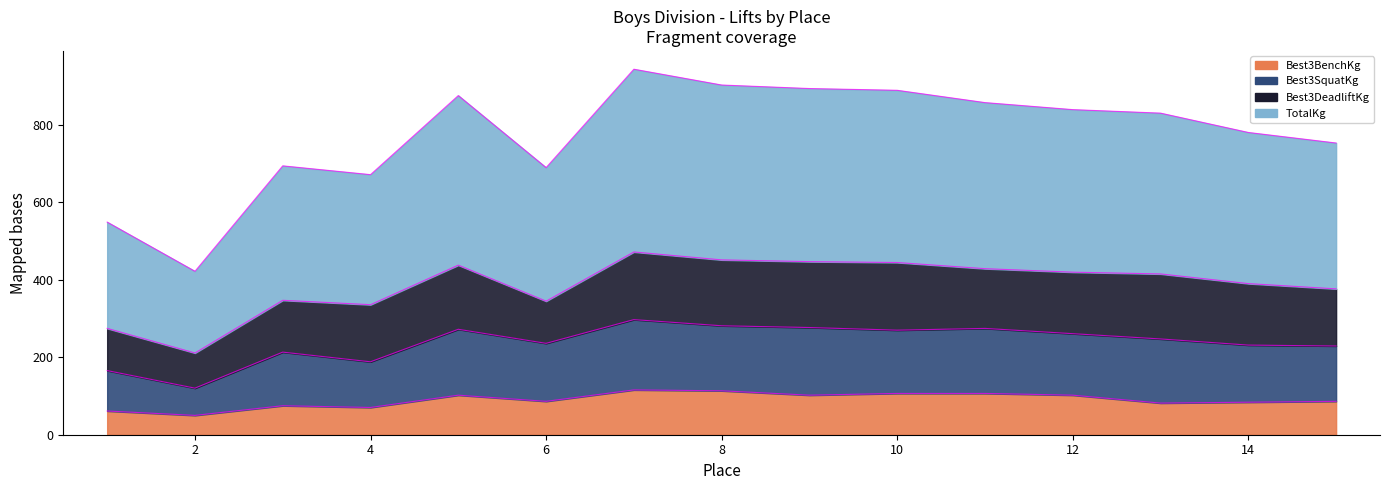

Is the value of Best3SquatKg at 2 greater than the value of TotalKg at 14?

No